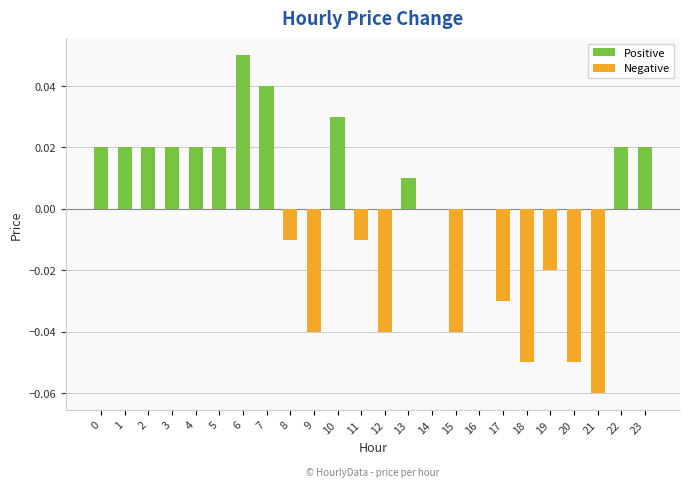

At which category does the chart reach its peak across all series?

6